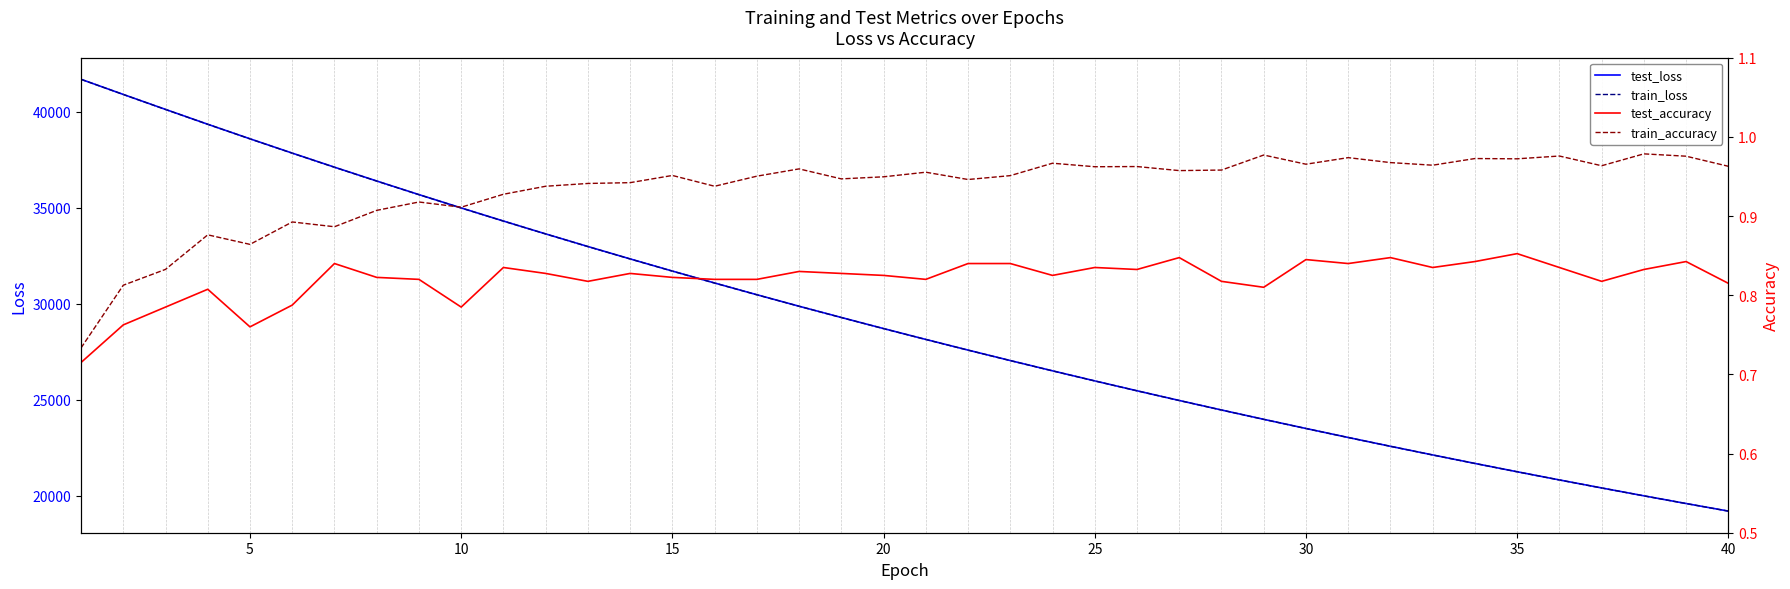

Reading left to right, list all the values displayed in this chart.

test_loss: 41692.0	40903.3	40123.8	39350.7	38592.9	37848.8	37115.5	36395.9	35687.2	34994.2	34311.6	33641.6	32984.8	32339.6	31706.0	31085.3	30474.2	29875.8	29289.2	28712.2	28147.0	27592.0	27047.3	26512.5	25987.9	25473.3	24968.7	24472.9	23987.0	23510.2	23041.7	22582.7	22132.7	21690.5	21256.8	20831.3	20414.1	20004.1	19602.6	19208.7
train_loss: 41688.9	40901.0	40119.8	39347.3	38589.7	37844.1	37111.4	36391.5	35683.8	34990.0	34307.6	33638.2	32981.1	32335.8	31702.6	31081.5	30471.3	29872.8	29285.6	28709.1	28143.5	27588.7	27044.0	26509.6	25985.2	25470.7	24965.9	24470.5	23984.3	23507.6	23039.6	22580.6	22130.3	21688.3	21254.7	20829.2	20411.9	20002.3	19600.5	19206.5
test_accuracy: 0.7	0.8	0.8	0.8	0.8	0.8	0.8	0.8	0.8	0.8	0.8	0.8	0.8	0.8	0.8	0.8	0.8	0.8	0.8	0.8	0.8	0.8	0.8	0.8	0.8	0.8	0.8	0.8	0.8	0.8	0.8	0.8	0.8	0.8	0.9	0.8	0.8	0.8	0.8	0.8
train_accuracy: 0.7	0.8	0.8	0.9	0.9	0.9	0.9	0.9	0.9	0.9	0.9	0.9	0.9	0.9	1.0	0.9	1.0	1.0	0.9	0.9	1.0	0.9	1.0	1.0	1.0	1.0	1.0	1.0	1.0	1.0	1.0	1.0	1.0	1.0	1.0	1.0	1.0	1.0	1.0	1.0